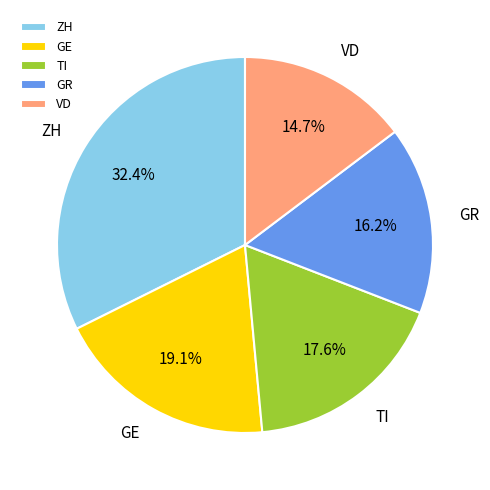

Is there a majority slice in this chart?

No